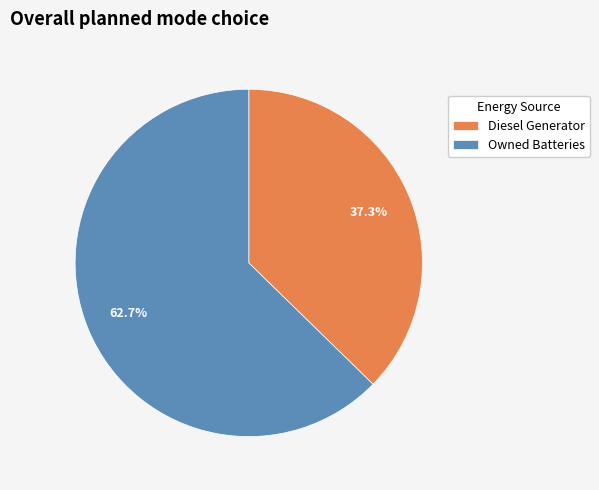

Does any single category account for the majority?

Yes